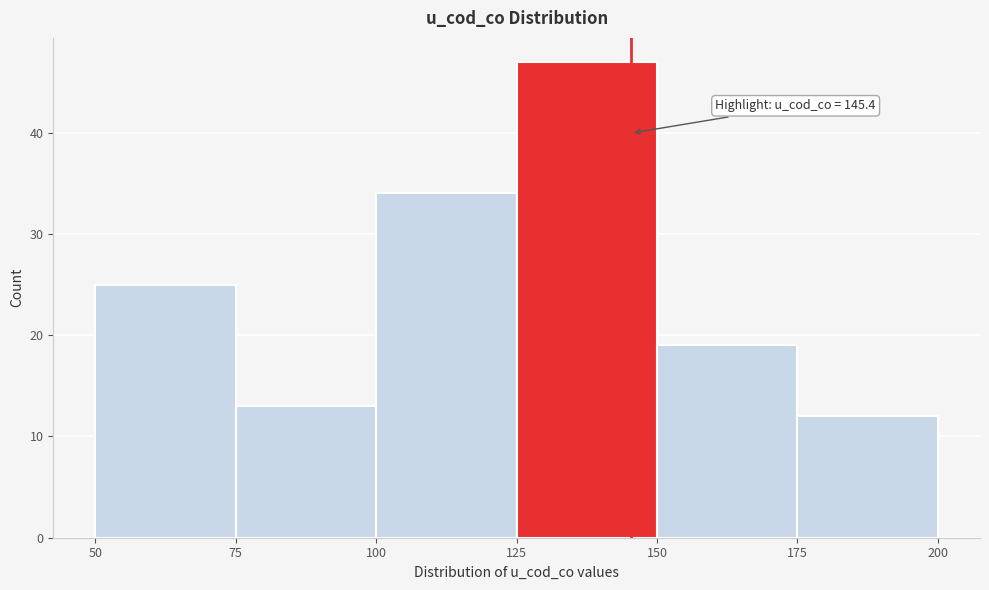

Which range on the x-axis has the tallest bar?

125 to 150